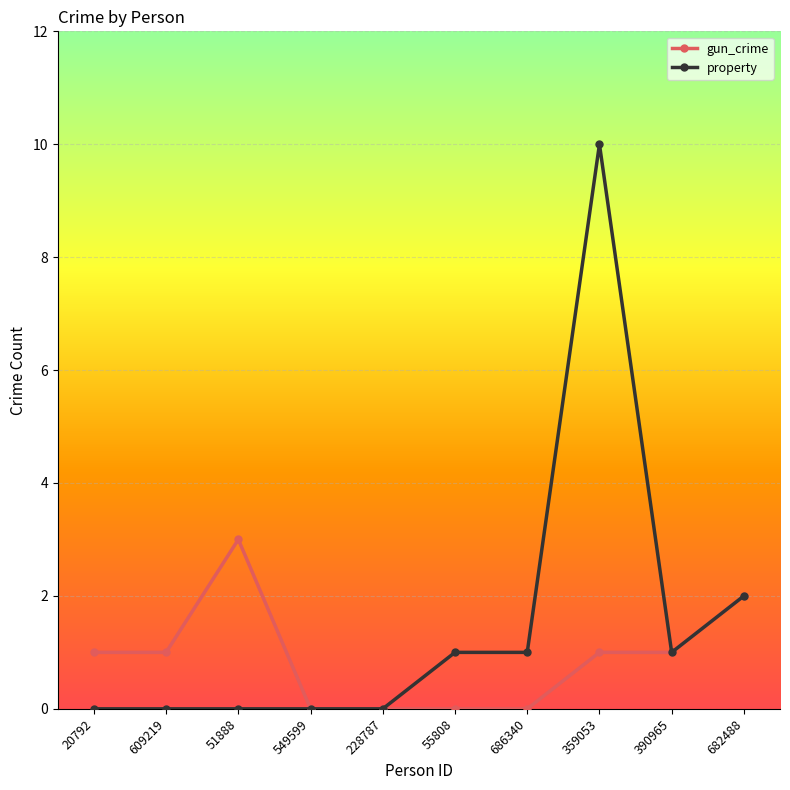

Where is property nearest to the value 5?

682488